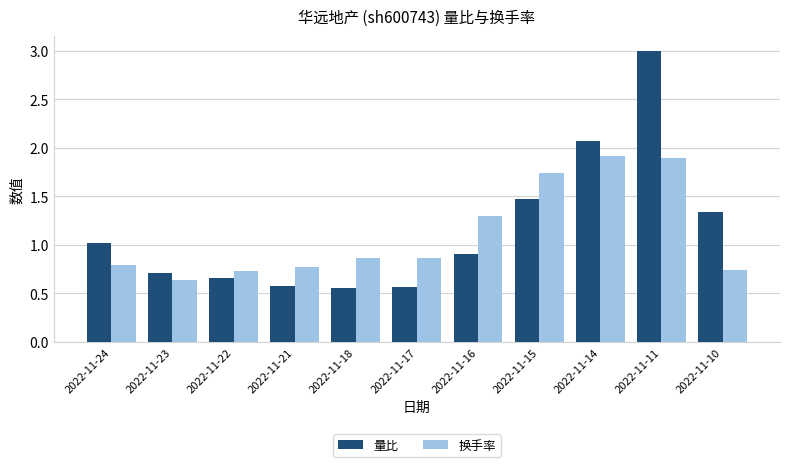

What is the maximum value for 量比?

3.0